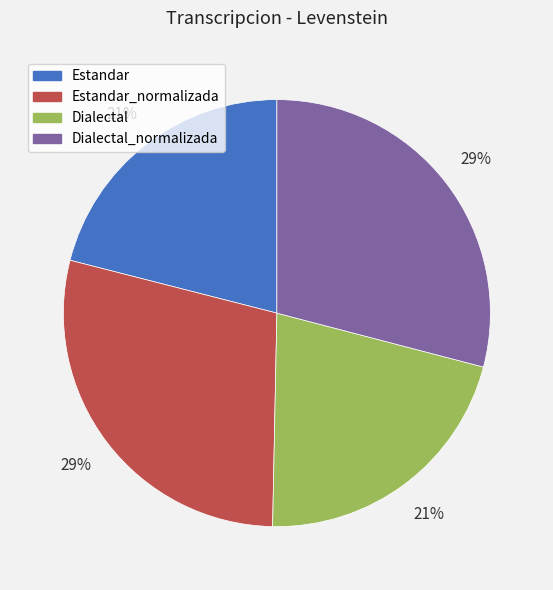

Does any single category account for the majority?

No